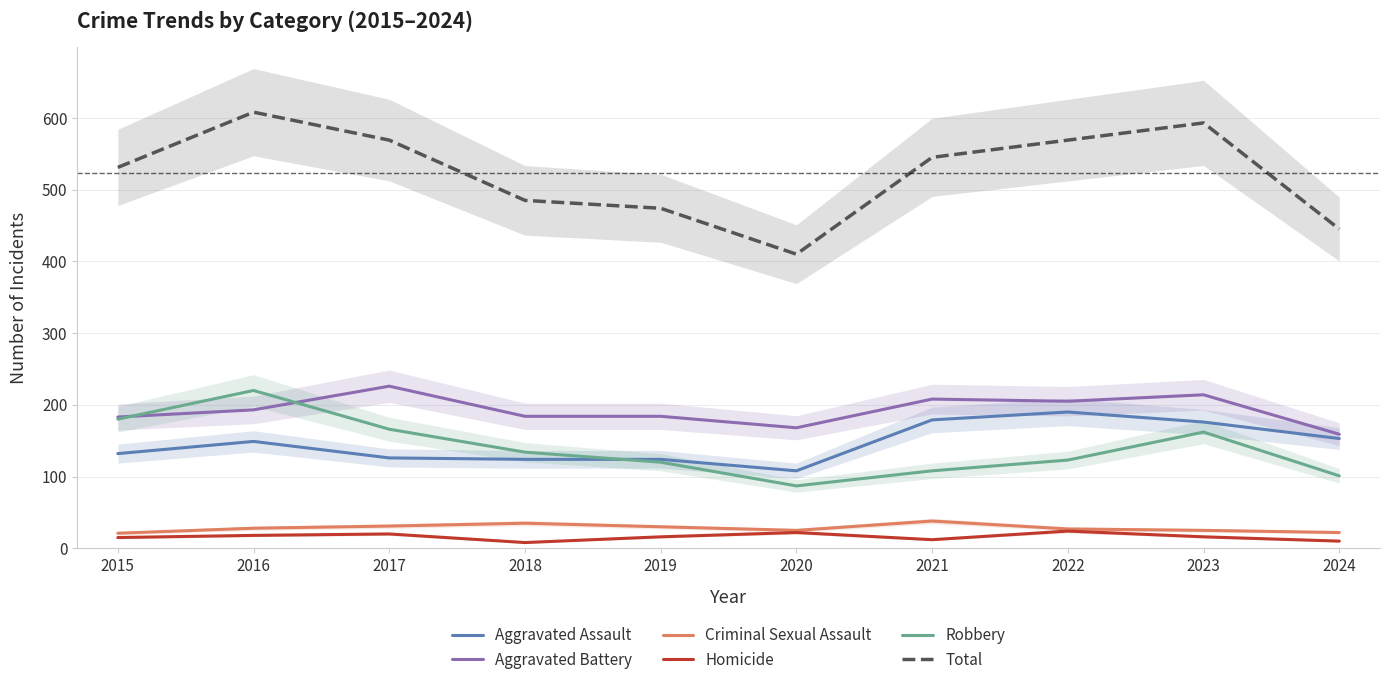

What is the sum of all Aggravated Assault values?

1461